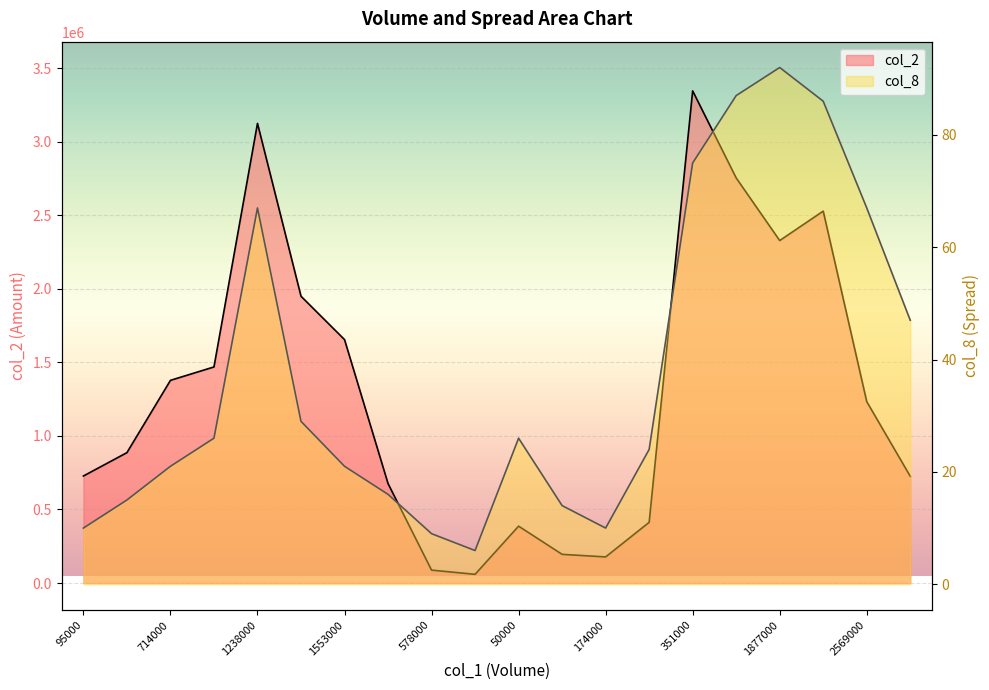

The col_8 series shows 107 at 351000. True or false?

False